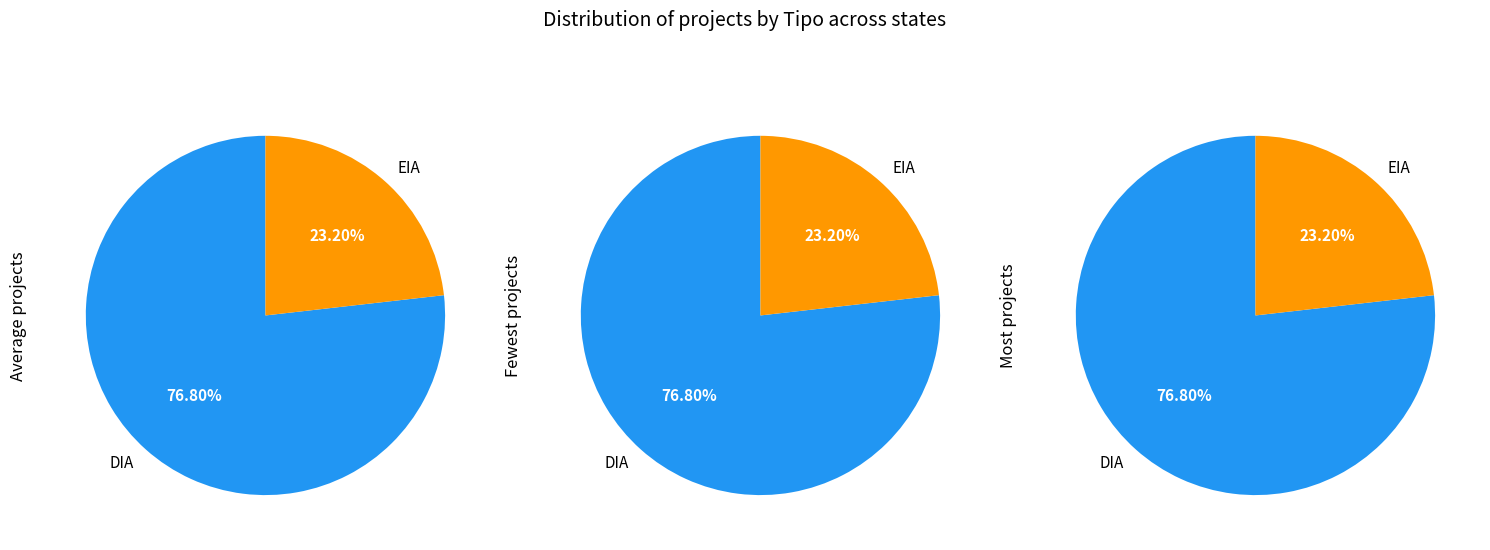

How many segments does this pie chart have?

2